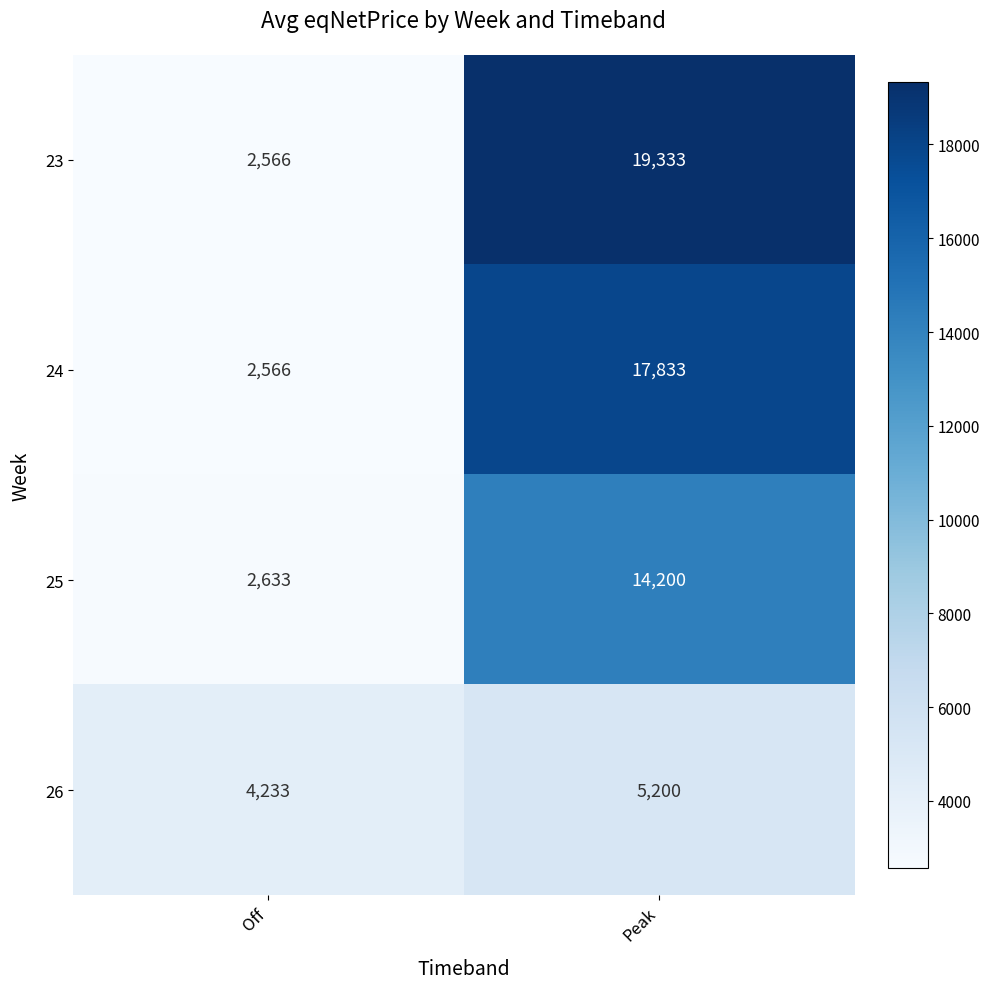

At Peak, list the series in order from largest to smallest.

23, 24, 25, 26